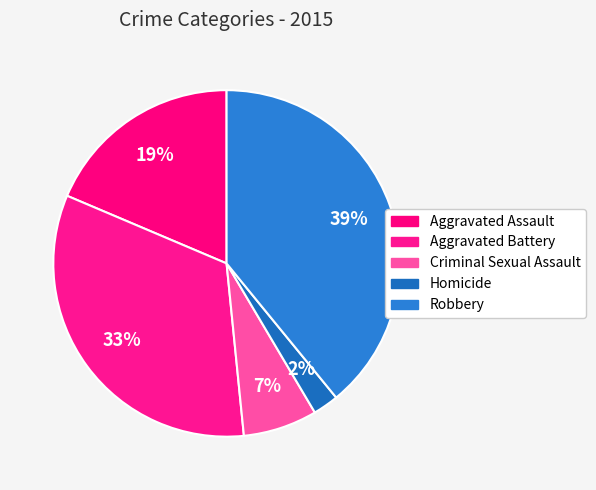

How many slices are in this pie chart?

5